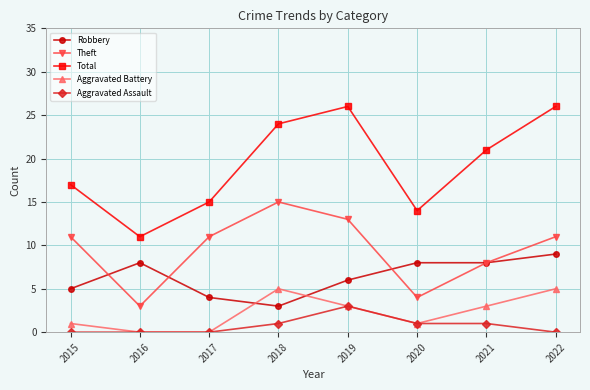

True or false: Theft and Aggravated Assault cross at least once.

False